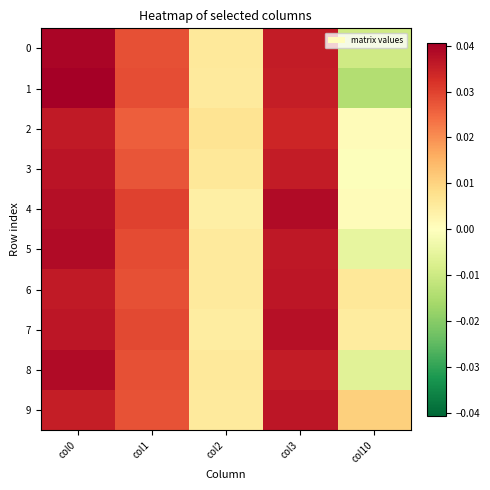

Which category has the highest value across all series?

col0